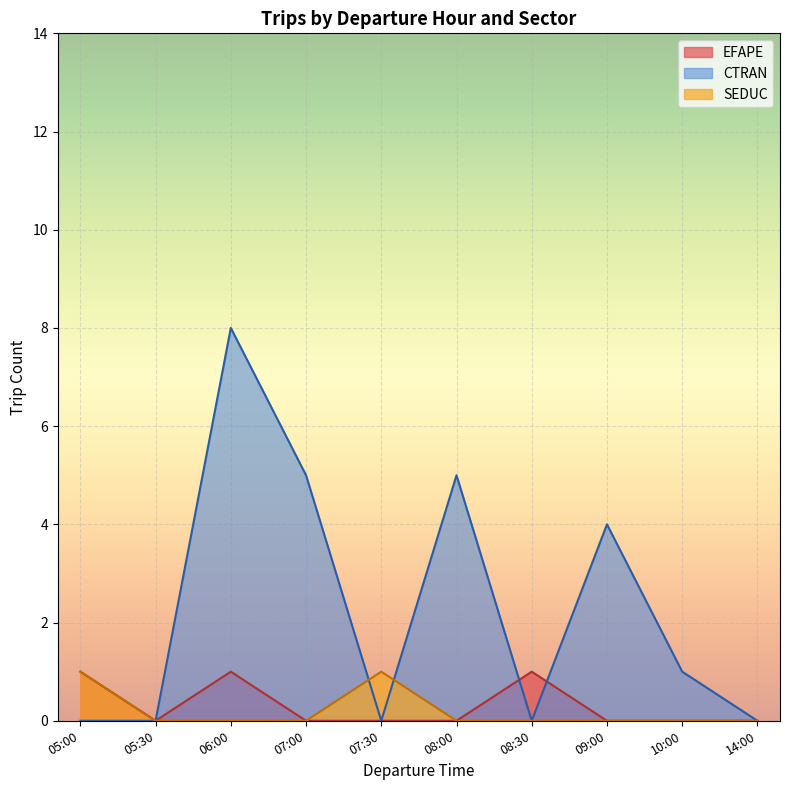

List the series in order of their peak value, highest first.

CTRAN, EFAPE, SEDUC